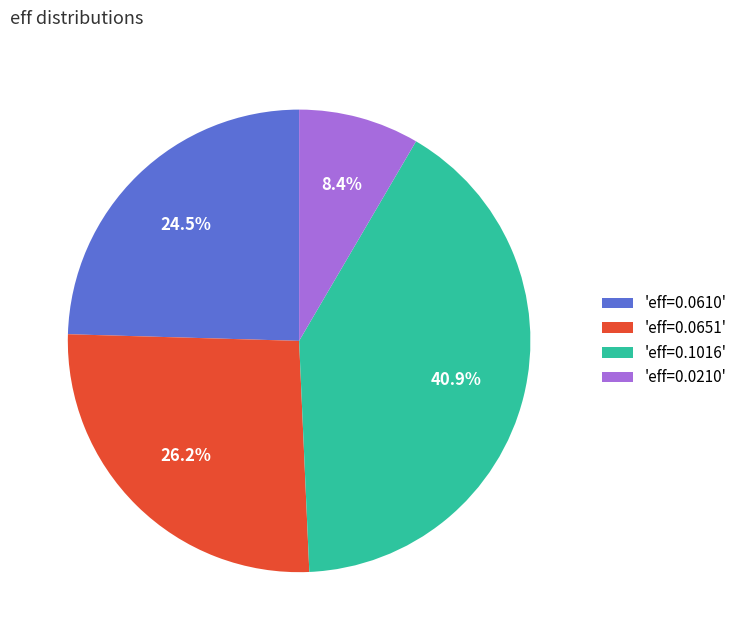

To the nearest percent, what is the difference between the largest and smallest slice percentages?

32%